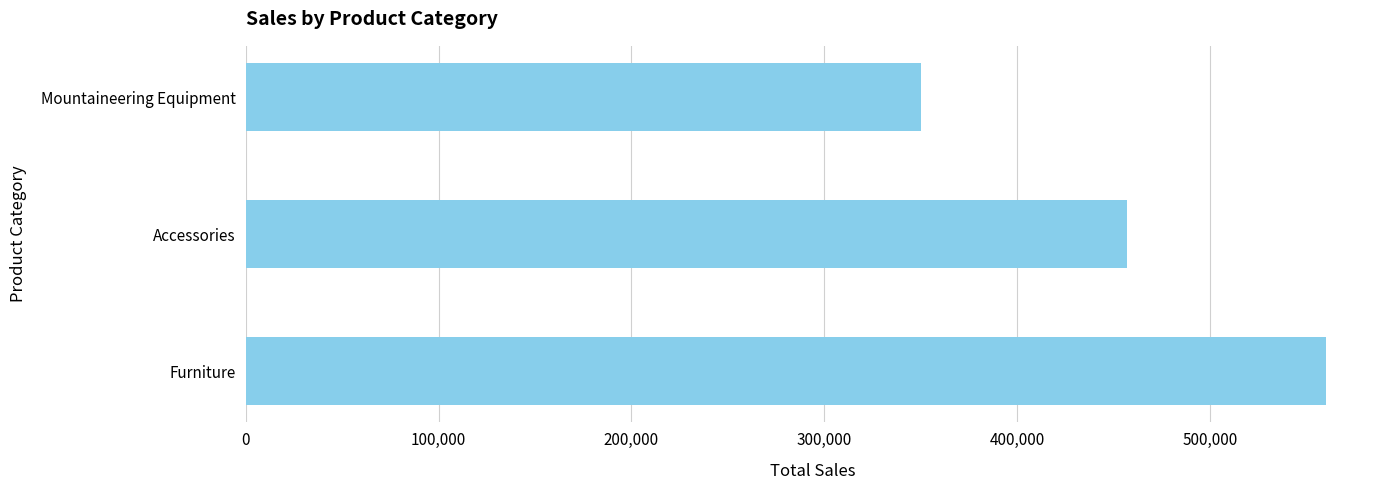

How many values are between 350000 and 560000?

3